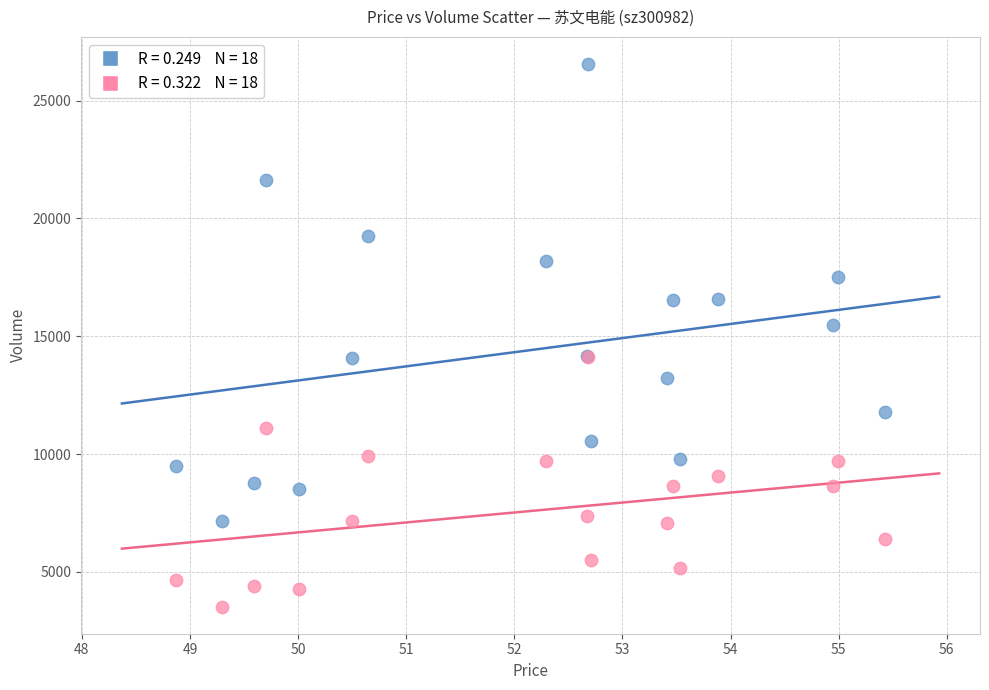

Across all series, what Y value is closest to 15038?

15471